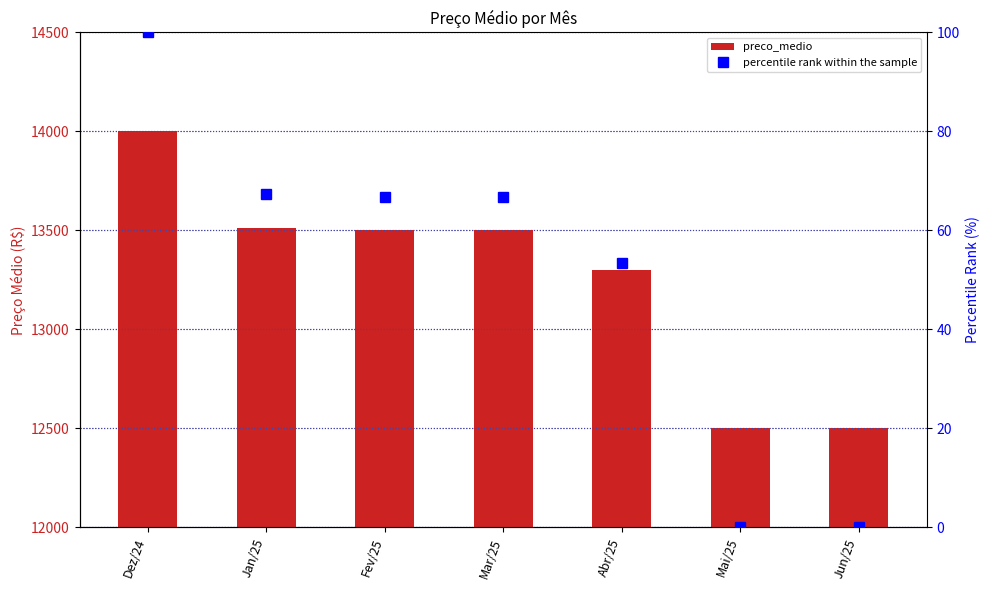

What is the difference between the percentile rank within the sample values at Abr/25 and Dez/24?

46.7